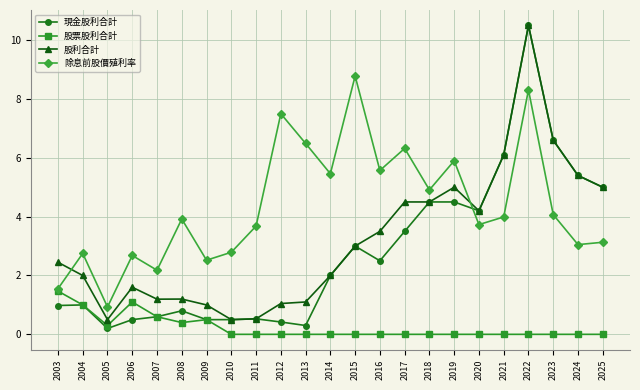

What is the highest value of the 股票股利合計 series?

1.5